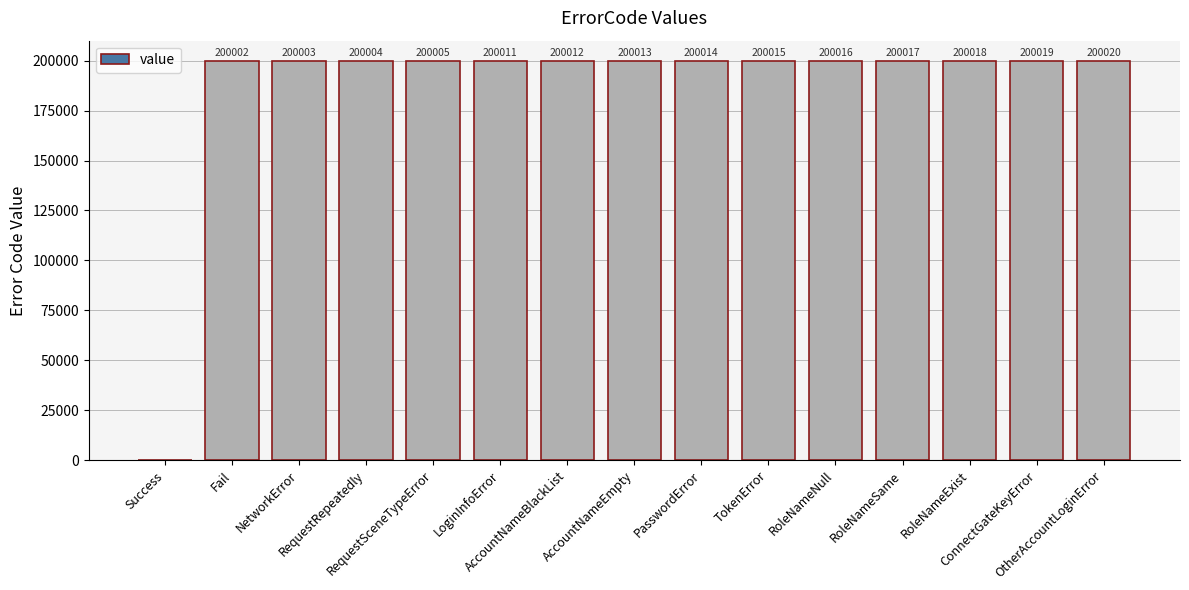

Are the bars horizontal?

No